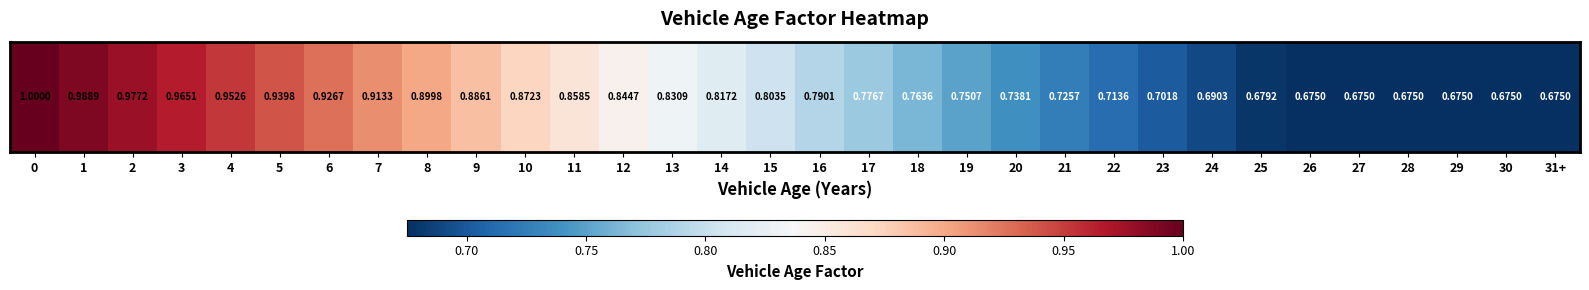

What is the minimum value shown in the chart?

0.7